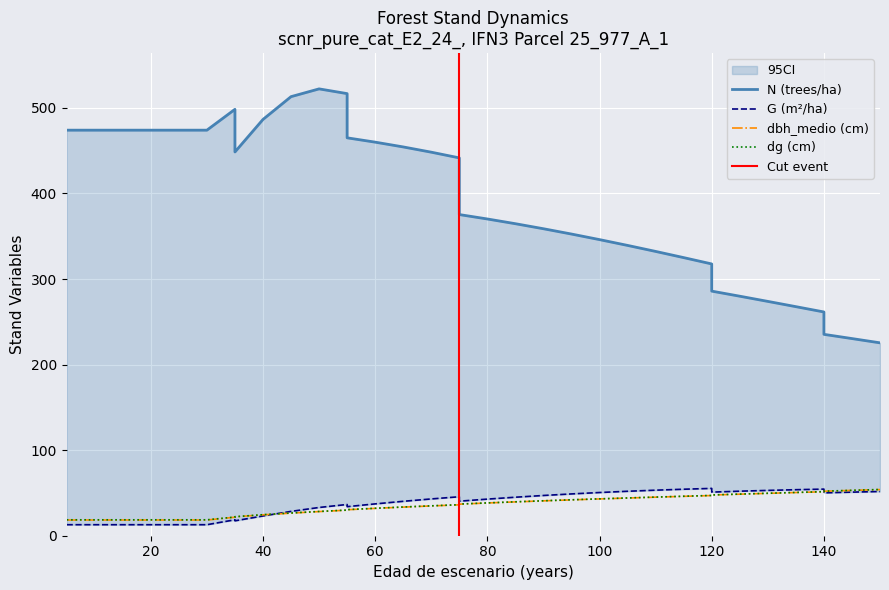

Does the chart display data point markers on the line(s)?

No